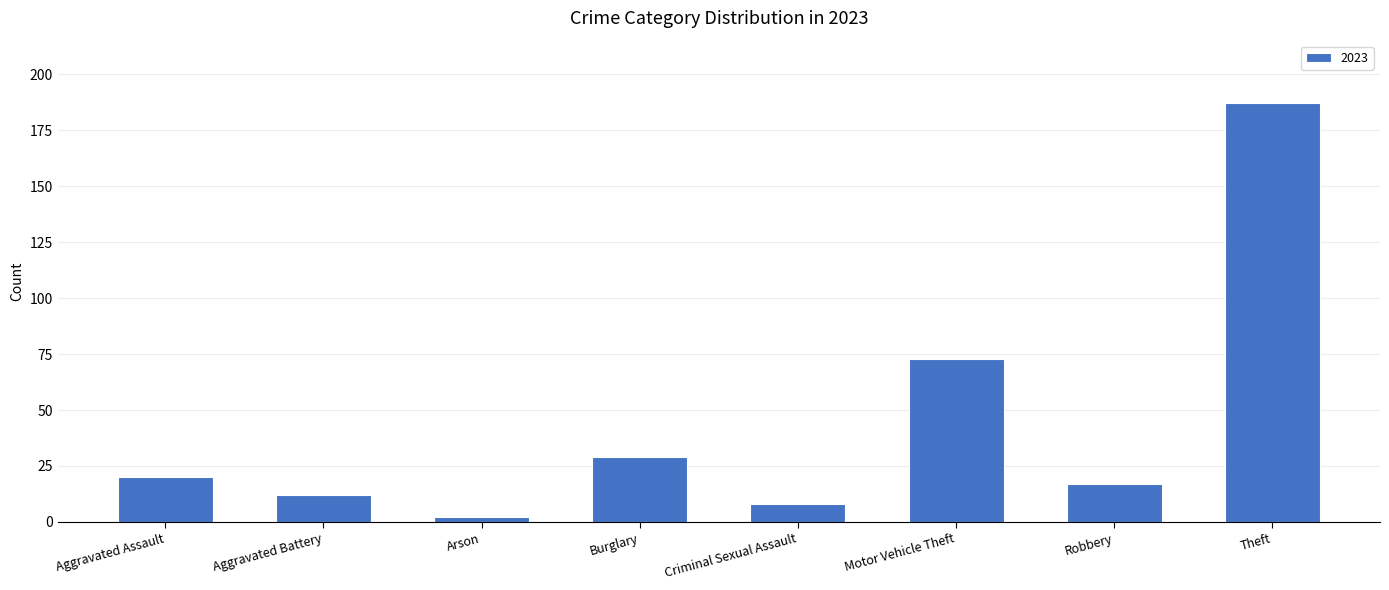

True or false: the data shows 18 at Burglary.

False